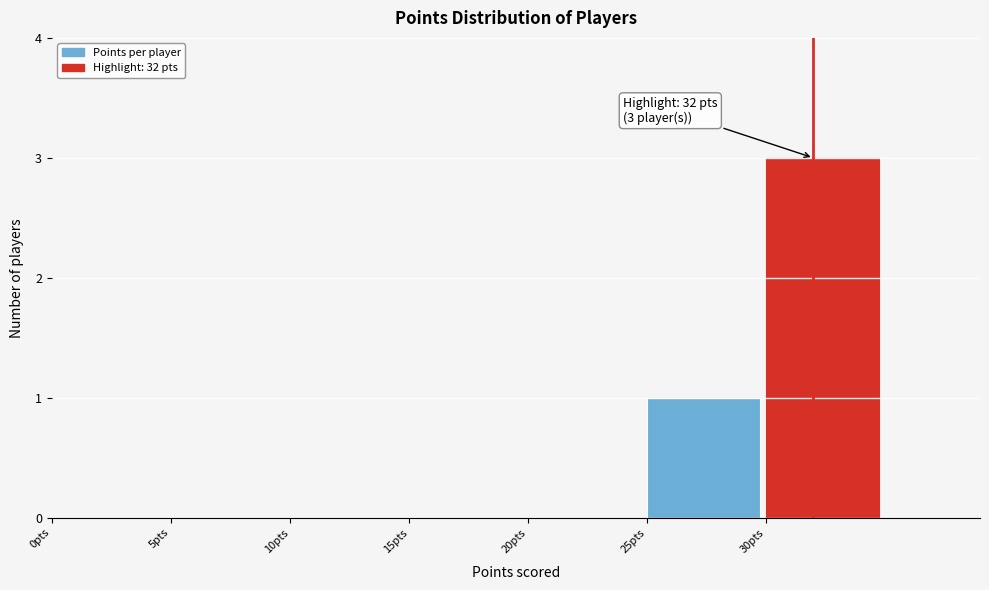

Over which range of the x-axis is the bar tallest?

30 to 35